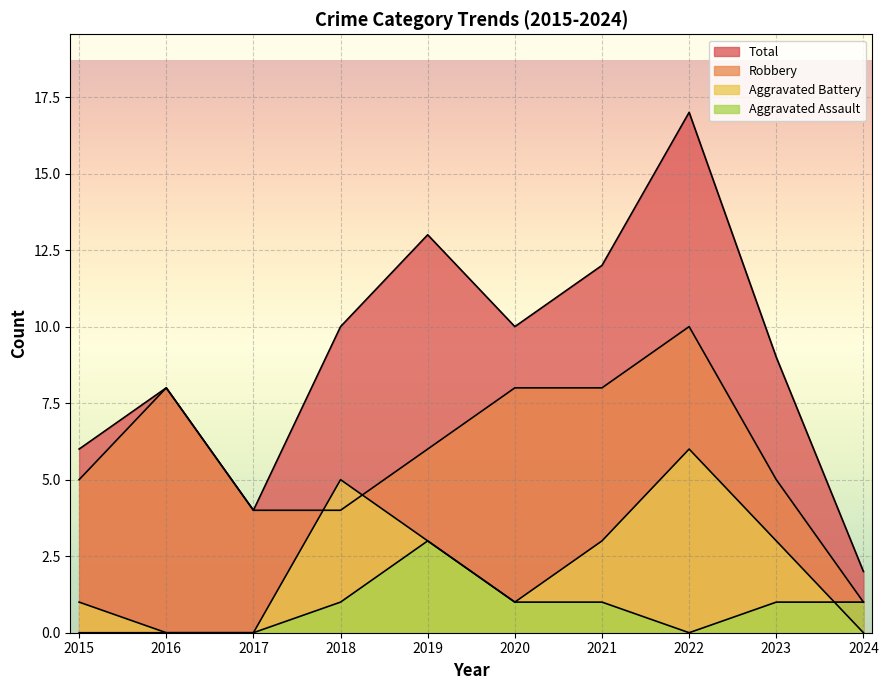

Reading right to left, extract all data points from this chart.

Aggravated Assault: 2024=1	2023=1	2022=0	2021=1	2020=1	2019=3	2018=1	2017=0	2016=0	2015=0
Aggravated Battery: 2024=0	2023=3	2022=6	2021=3	2020=1	2019=3	2018=5	2017=0	2016=0	2015=1
Robbery: 2024=1	2023=5	2022=10	2021=8	2020=8	2019=6	2018=4	2017=4	2016=8	2015=5
Total: 2024=2	2023=9	2022=17	2021=12	2020=10	2019=13	2018=10	2017=4	2016=8	2015=6